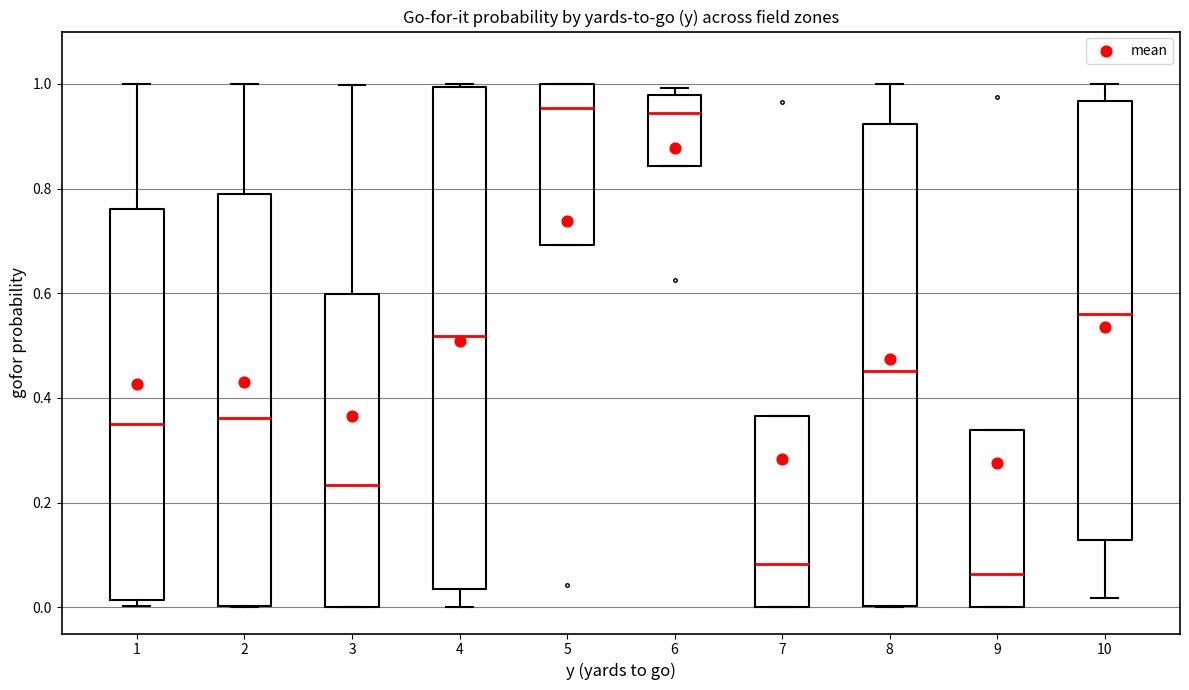

Reading left to right, transcribe this box plot: for each box, give where its median line is, the range the box spans, and where its two whiskers end, as read against the y-axis. The values are not printed on the chart, so give them approximately, as read against the axis.

1: median 0.36, box 0.02 to 0.76, whiskers 0.00 to 1.00
2: median 0.36, box 0.00 to 0.80, whiskers 0.00 to 1.00
3: median 0.24, box 0.00 to 0.60, whiskers 0.00 to 1.00
4: median 0.52, box 0.04 to 1.00, whiskers 0.00 to 1.00
5: median 0.96, box 0.70 to 1.00, whiskers 0.70 to 1.00
6: median 0.94, box 0.84 to 0.98, whiskers 0.84 to 1.00
7: median 0.08, box 0.00 to 0.36, whiskers 0.00 to 0.36
8: median 0.46, box 0.00 to 0.92, whiskers 0.00 to 1.00
9: median 0.06, box 0.00 to 0.34, whiskers 0.00 to 0.34
10: median 0.56, box 0.12 to 0.96, whiskers 0.02 to 1.00